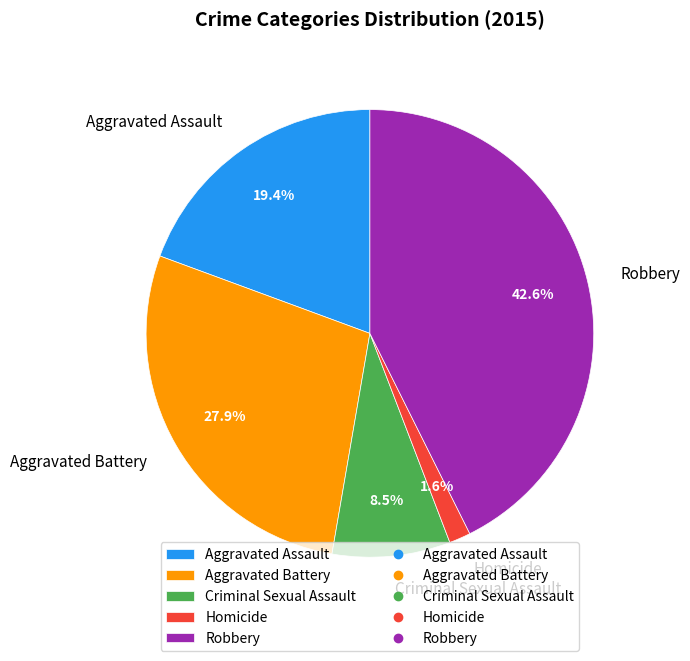

Rank the categories by value from lowest to highest.

Homicide, Criminal Sexual Assault, Aggravated Assault, Aggravated Battery, Robbery